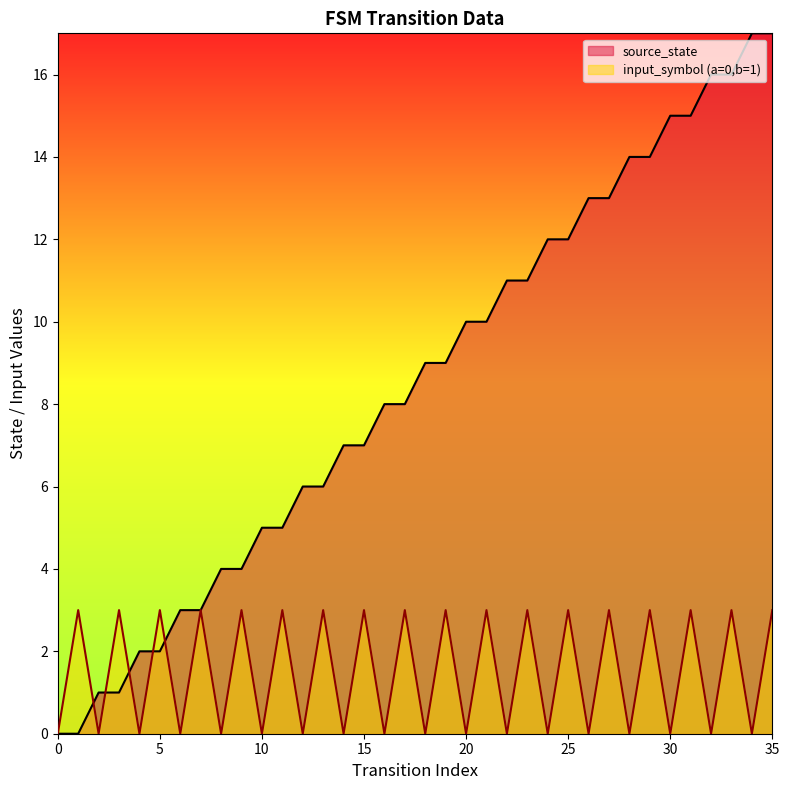

Where is the first local minimum for input_symbol_num?

2